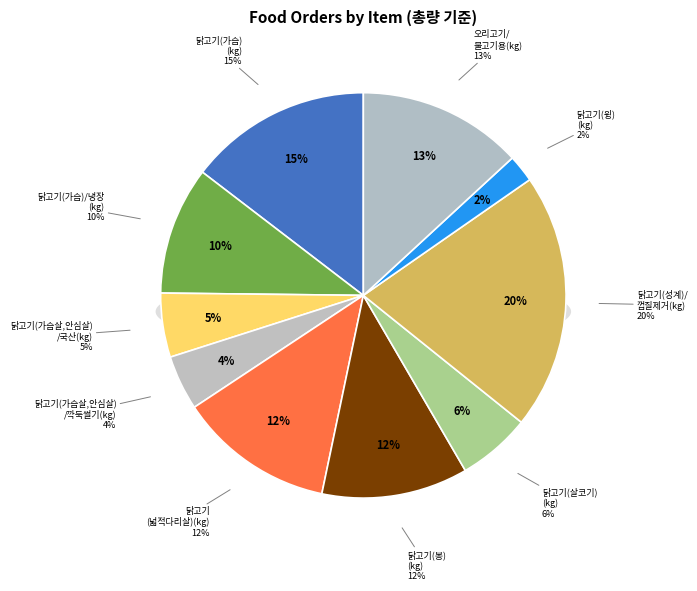

Does any single category account for the majority?

No